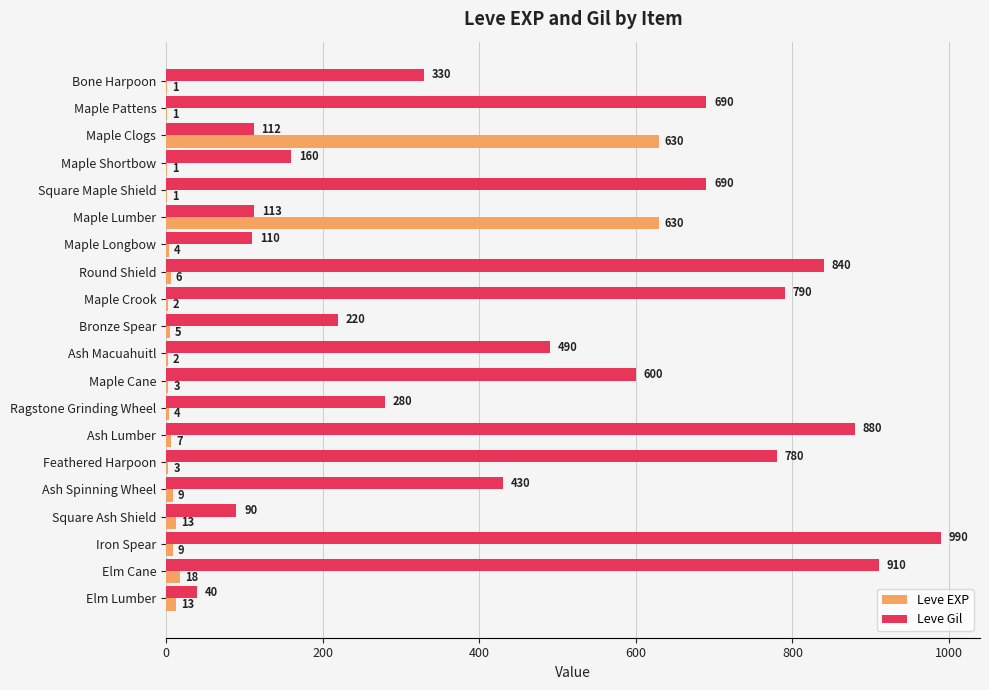

What are all the series names shown in the legend?

Leve EXP, Leve Gil